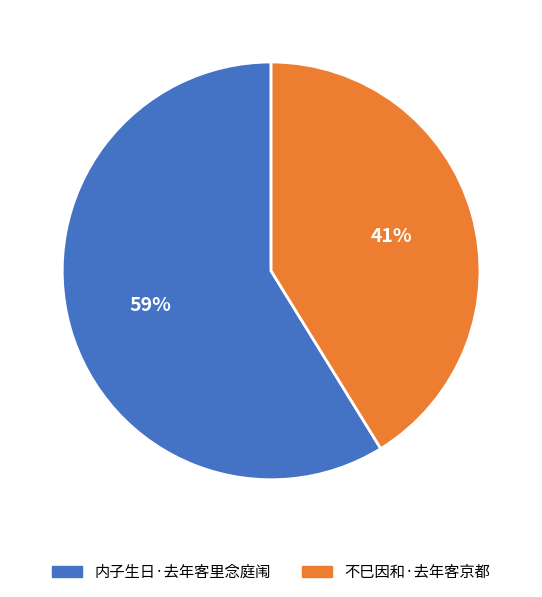

Which slice is the smallest?

不巳因和·去年客京都